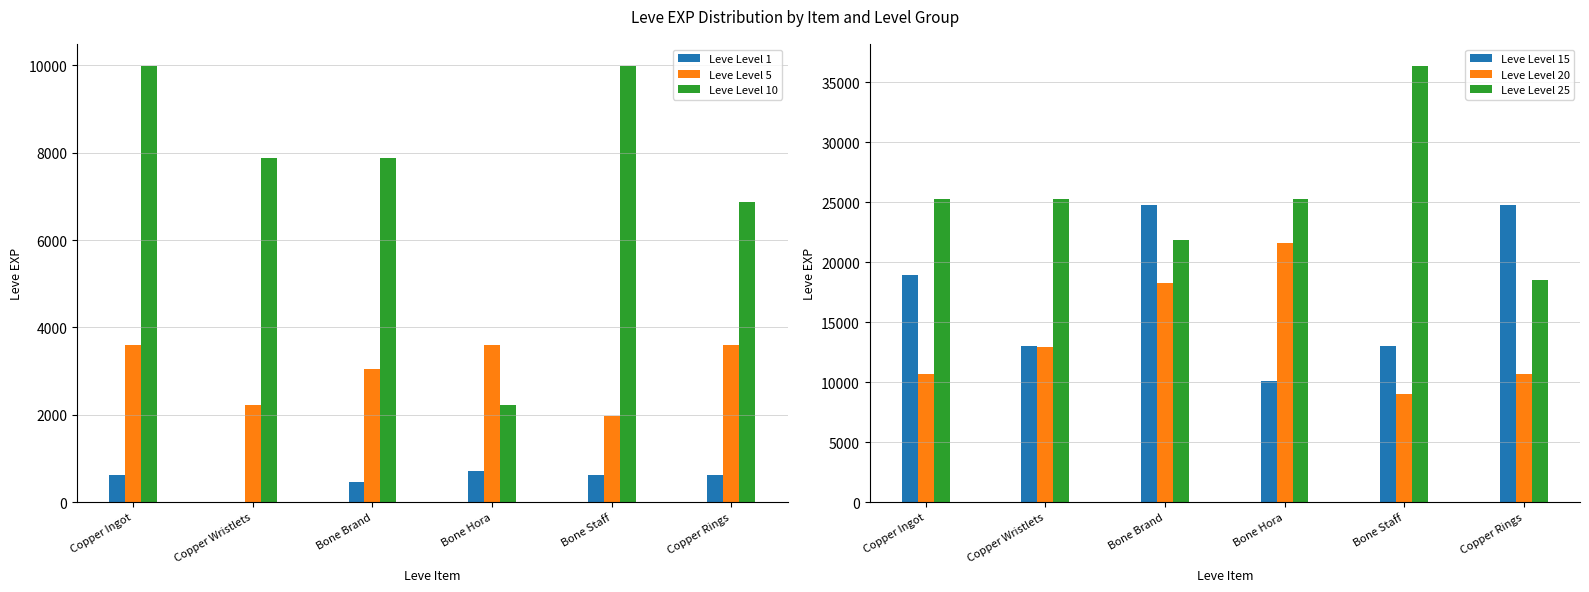

At how many categories does at least one series exceed 16303?

6